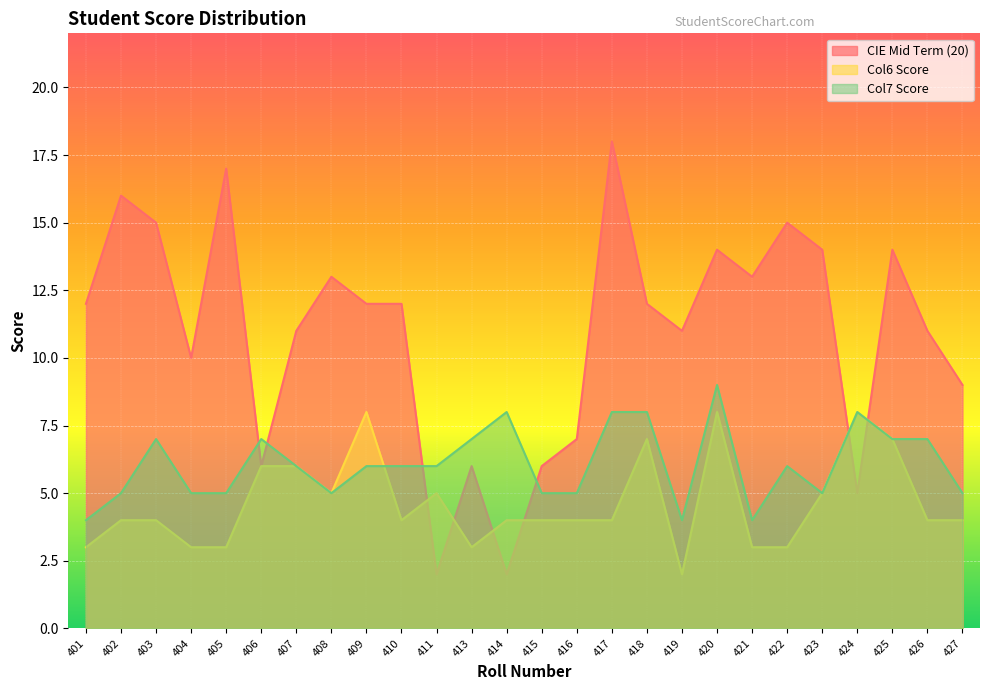

Where does the Col6 Score series first go above 4?

406